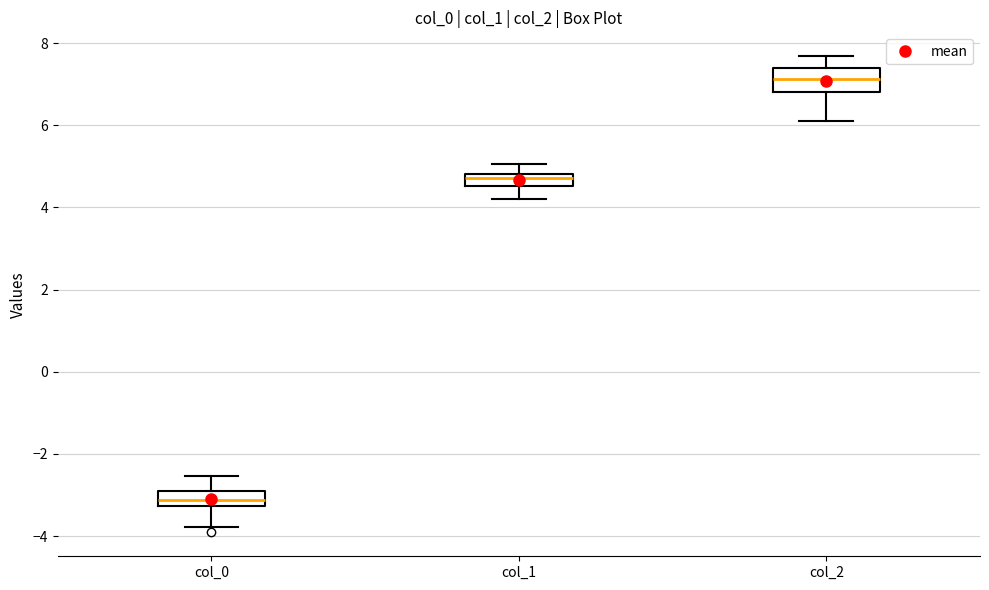

Where is the upper edge of the box for col_1 on the y-axis? The values are not printed on the chart, so give them approximately, as read against the axis.

4.8